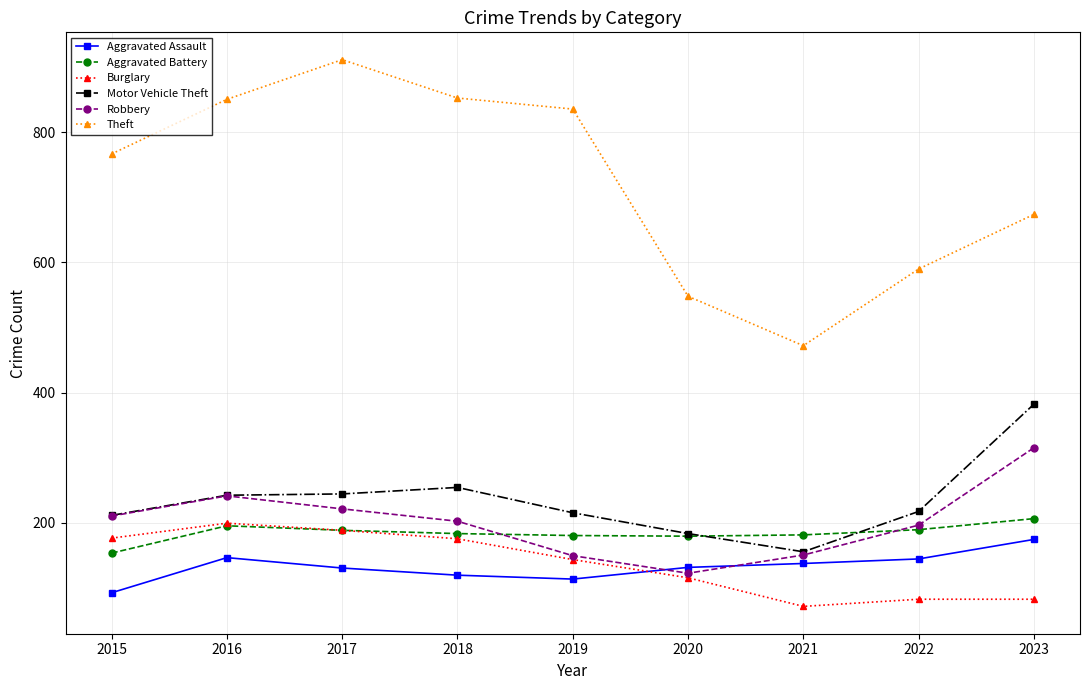

What is the difference between the maximum and minimum values in the Aggravated Assault series?

82